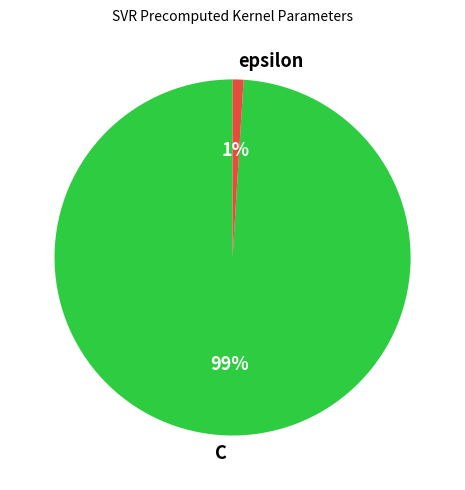

Between C and epsilon, which is larger?

C